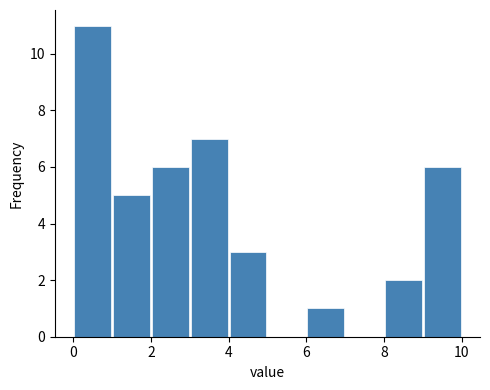

How tall is the bar that spans 4 to 5 on the x-axis? The values are not printed on the chart, so give them approximately, as read against the axis.

3